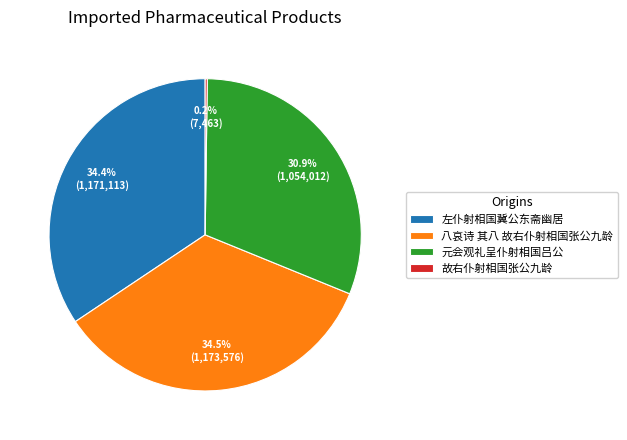

How much of the chart is everything except 左仆射相国冀公东斋幽居?

65.6%